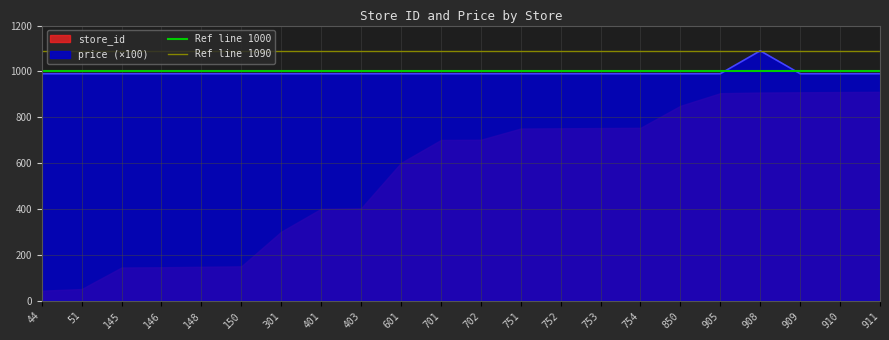

The Ref line 1090 series shows 1896 at 51. True or false?

False